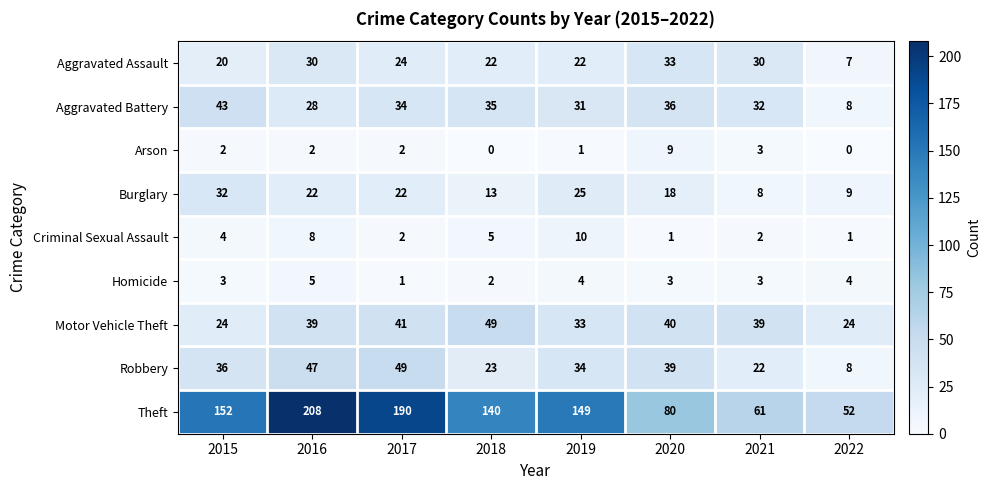

What is the total value across all series at 2019?

309